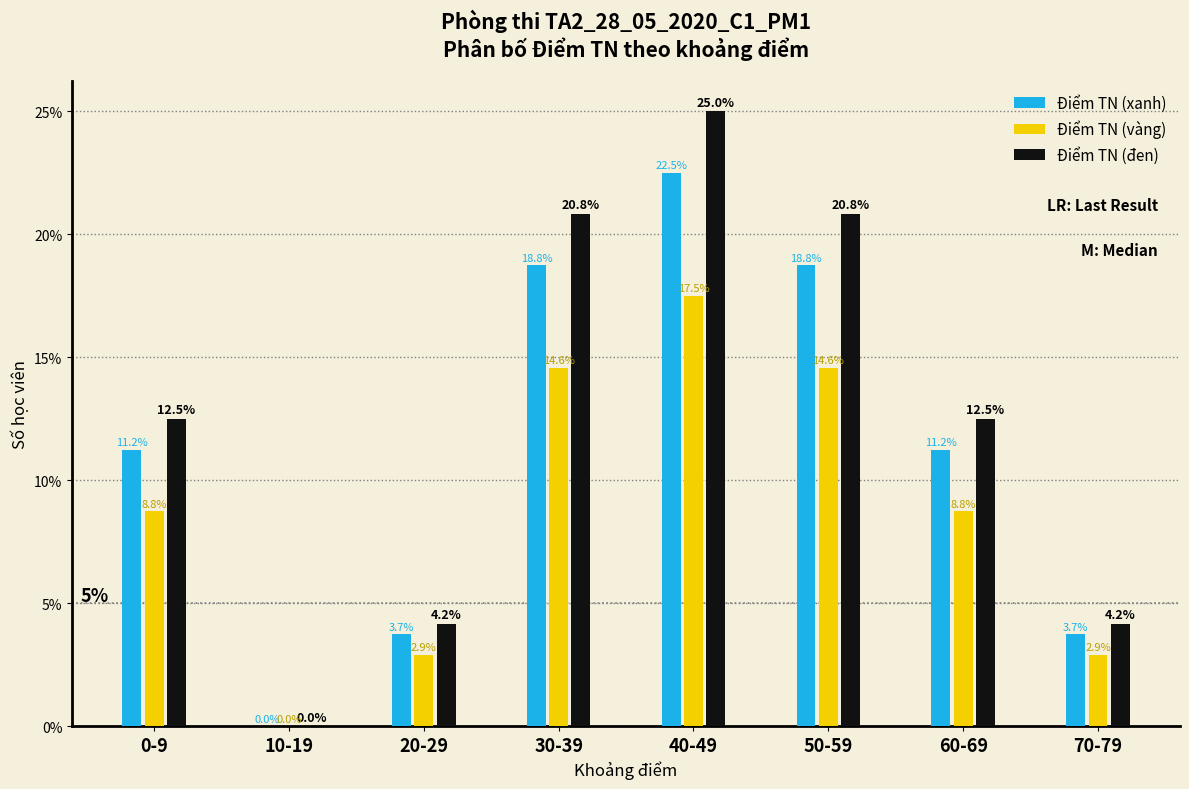

Which series has the largest total across all categories?

Điểm TN (đen)